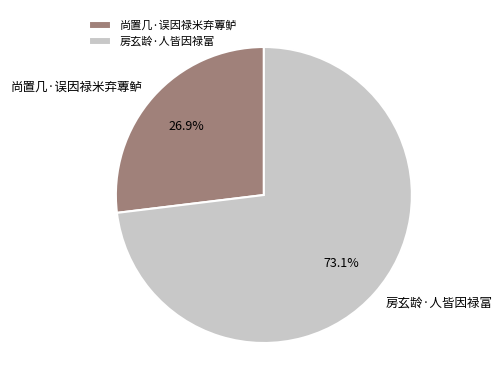

Which category has the smallest portion of the pie?

尚置几·误因禄米弃蓴鲈